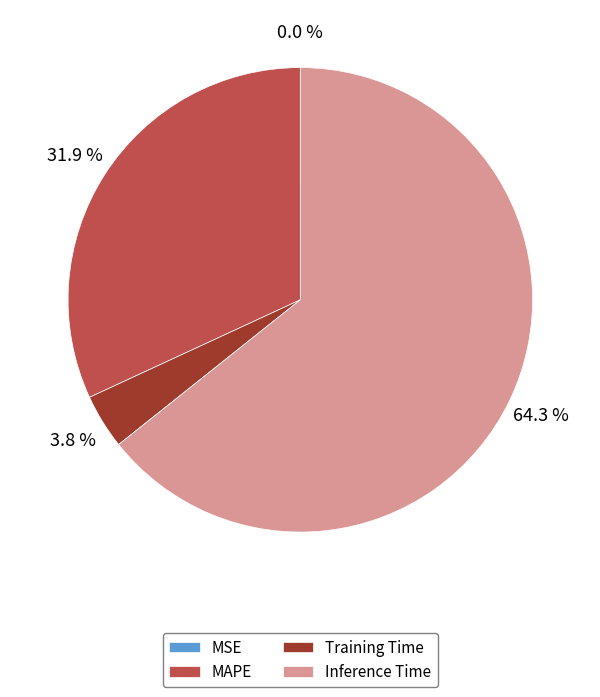

Is there a majority slice in this chart?

Yes